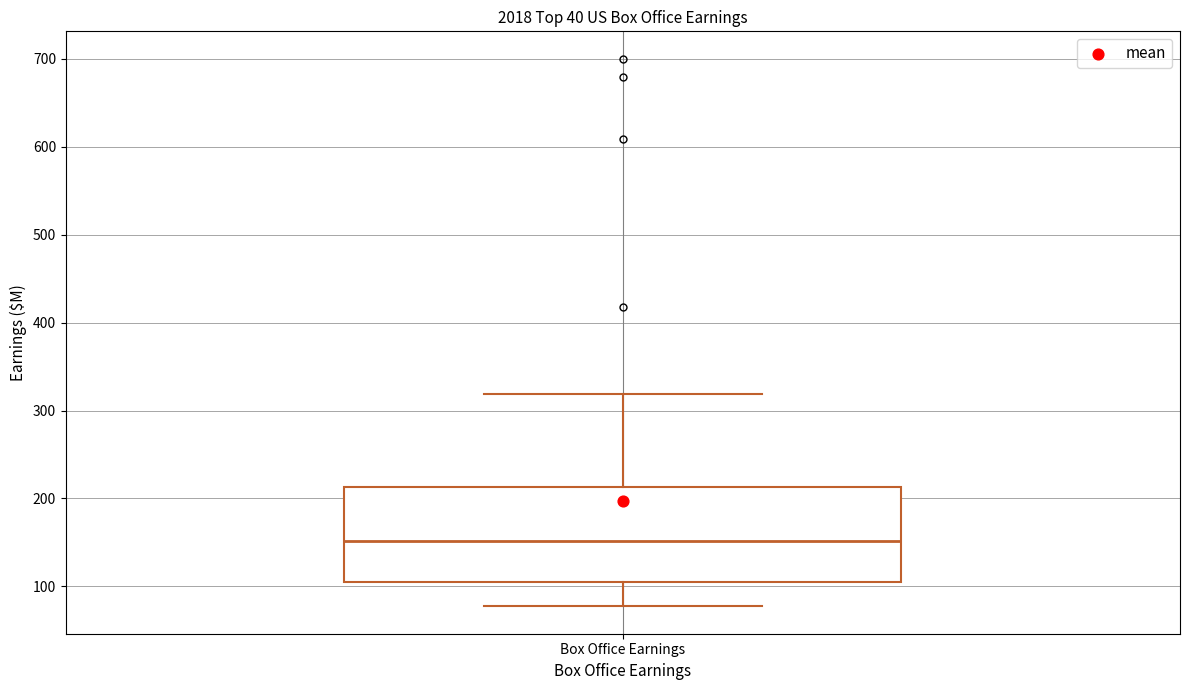

Where does the upper whisker of the box for Box Office Earnings end on the y-axis? The values are not printed on the chart, so give them approximately, as read against the axis.

320